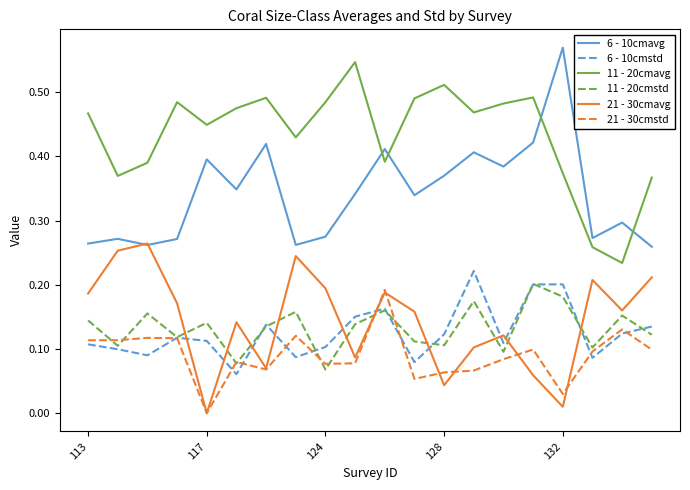

Which series has the largest total across all categories?

11 - 20cmavg